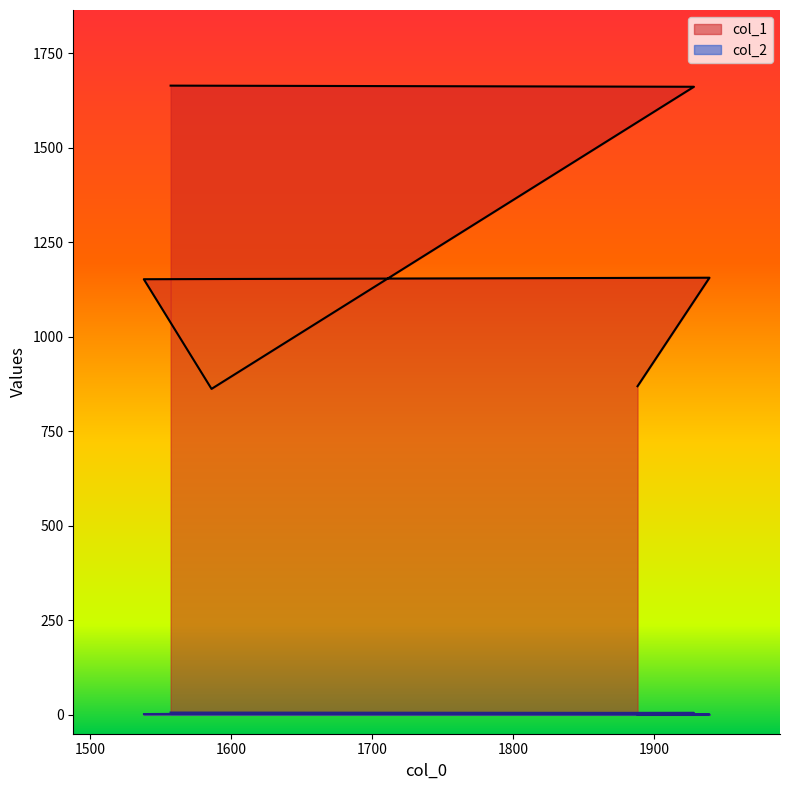

What are all the series names shown in the legend?

col_1, col_2